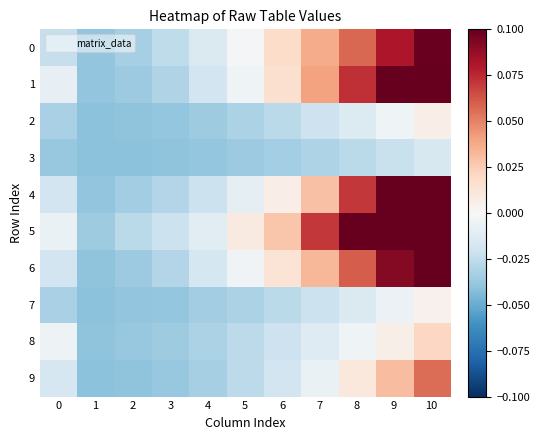

At how many categories does at least one series exceed 0?

6